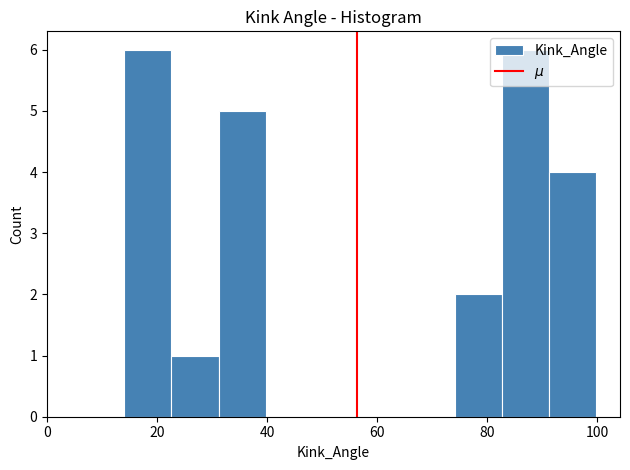

Reading left to right, transcribe this chart: for each bar, give the range it covers on the x-axis and its height. Neither the bar edges nor the heights are printed on the chart, so give them approximately, as read against the axes.

14 to 22: 6
22 to 32: 1
32 to 40: 5
40 to 48: 0
48 to 56: 0
56 to 66: 0
66 to 74: 0
74 to 82: 2
82 to 92: 6
92 to 100: 4